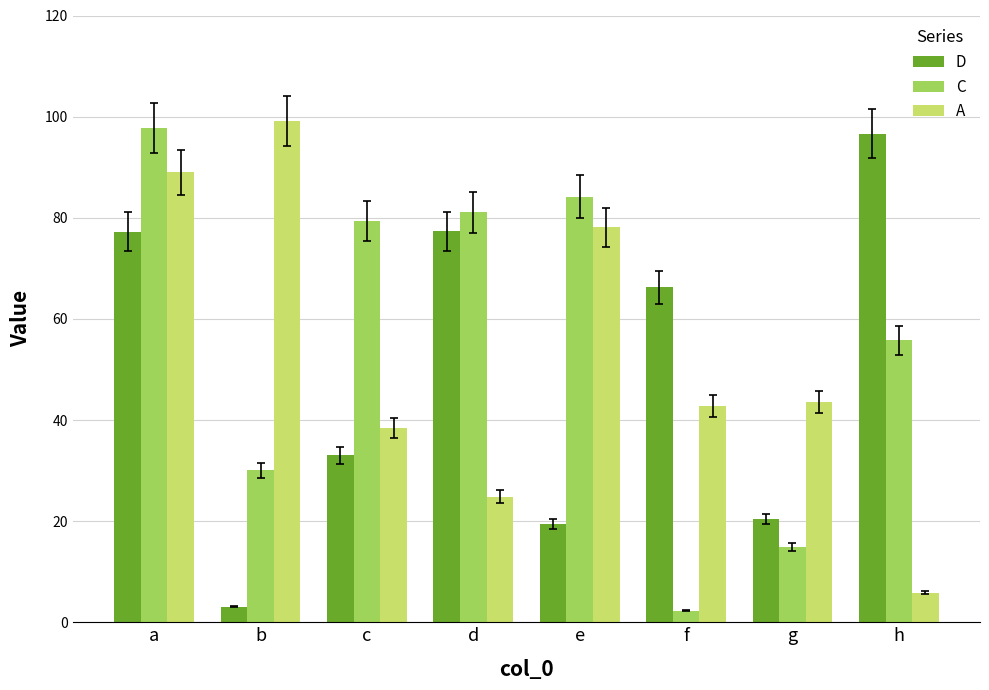

What is the average value of the D series?

49.2